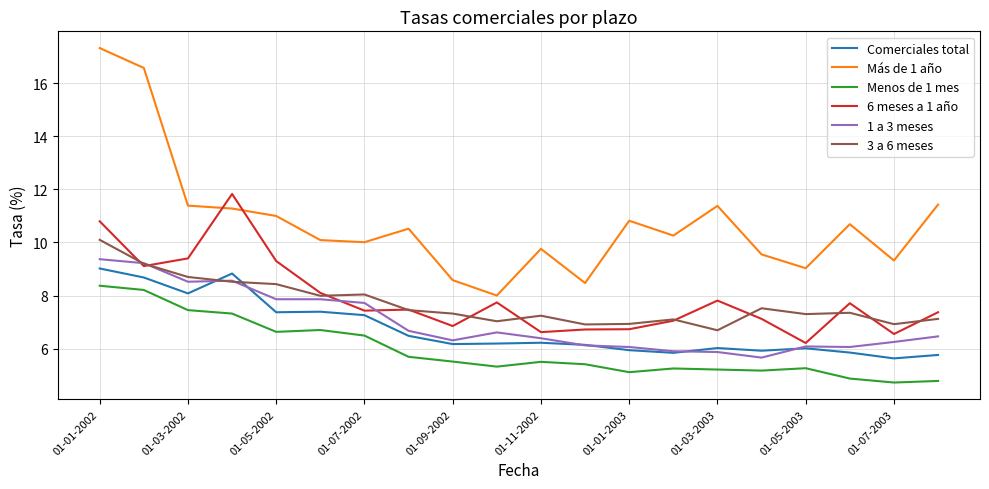

How many lines are shown in the chart?

6